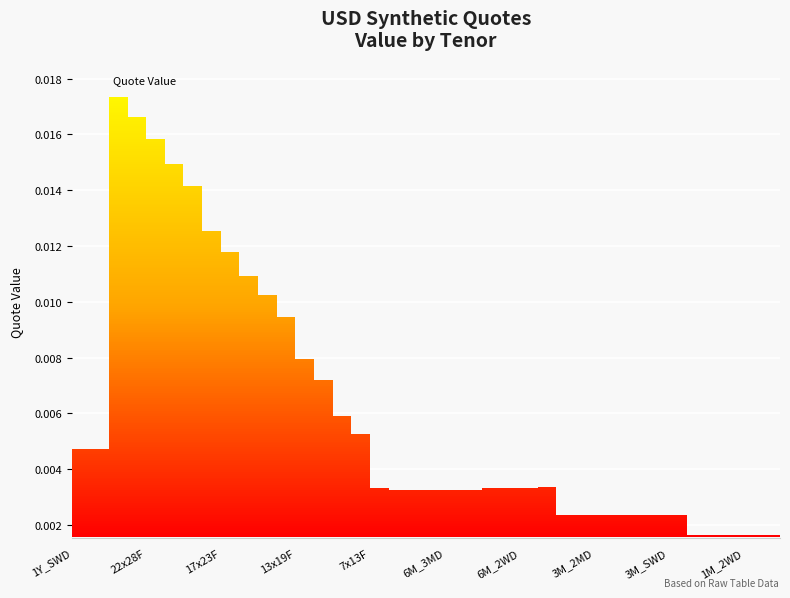

How many lines are shown in the chart?

1